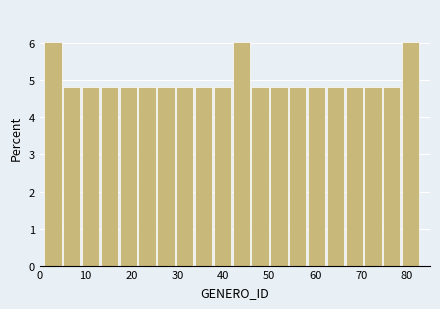

Reading left to right, transcribe this chart: for each bar, give the range it covers on the x-axis and its height. Neither the bar edges nor the heights are printed on the chart, so give them approximately, as read against the axes.

1.0 to 5.1: 6.0
5.1 to 9.2: 4.8
9.2 to 13.3: 4.8
13.3 to 17.4: 4.8
17.4 to 21.5: 4.8
21.5 to 25.6: 4.8
25.6 to 29.7: 4.8
29.7 to 33.8: 4.8
33.8 to 37.9: 4.8
37.9 to 42.0: 4.8
42.0 to 46.1: 6.0
46.1 to 50.2: 4.8
50.2 to 54.3: 4.8
54.3 to 58.4: 4.8
58.4 to 62.5: 4.8
62.5 to 66.6: 4.8
66.6 to 70.7: 4.8
70.7 to 74.8: 4.8
74.8 to 78.9: 4.8
78.9 to 83.0: 6.0